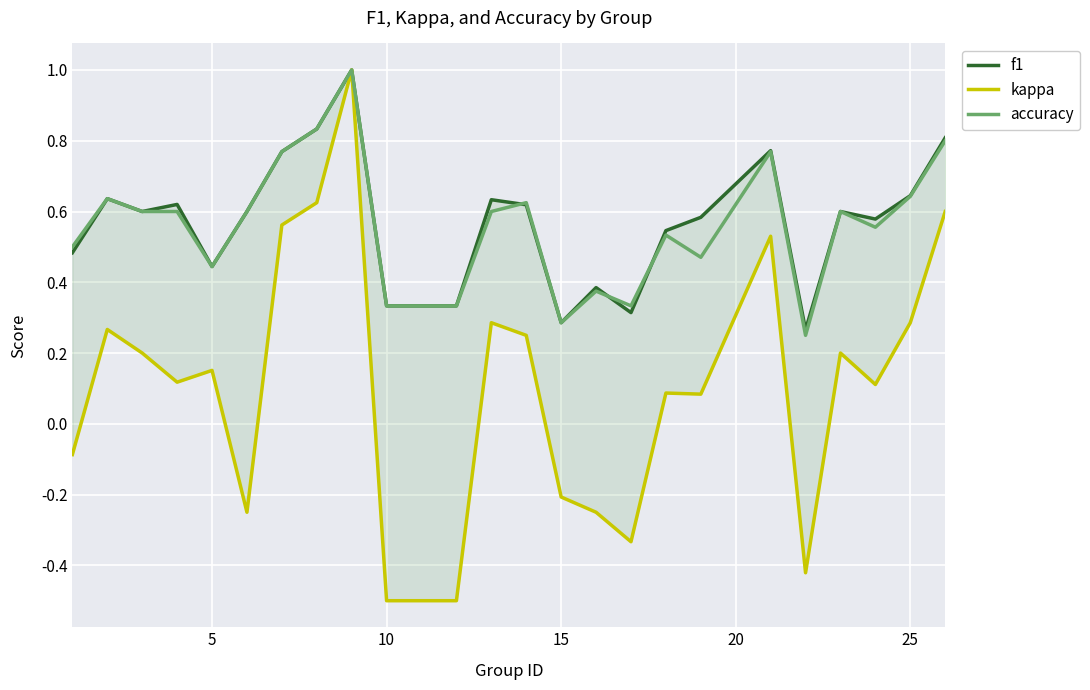

What is the maximum value for accuracy?

1.0